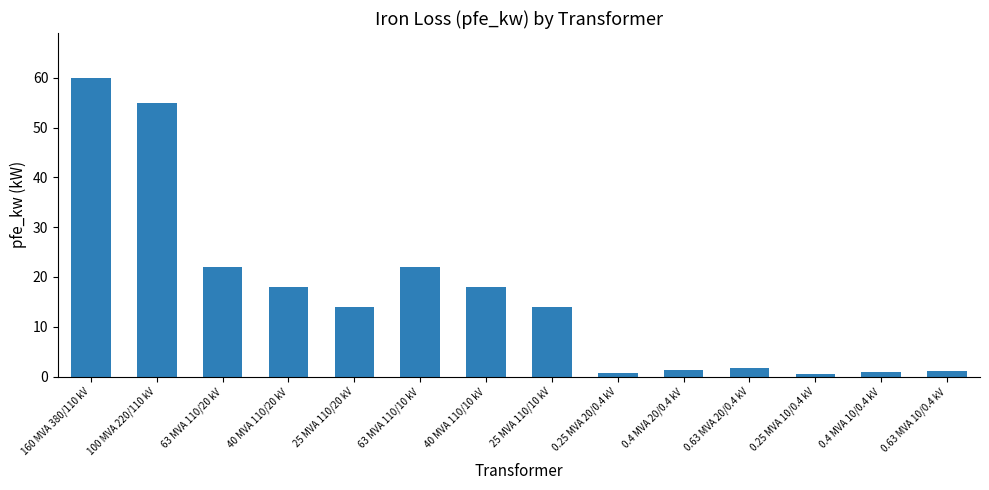

The chart shows a value of 1.2 at 0.63 MVA 10/0.4 kV. True or false?

True